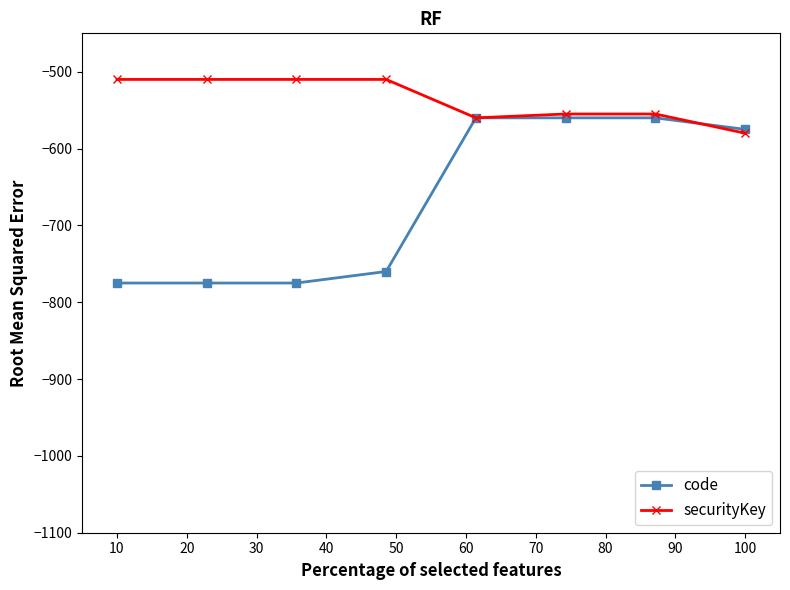

Reading left to right, what are all the values shown in this chart?

code: -775	-775	-775	-760	-560	-560	-560	-575
securityKey: -510	-510	-510	-510	-560	-555	-555	-580